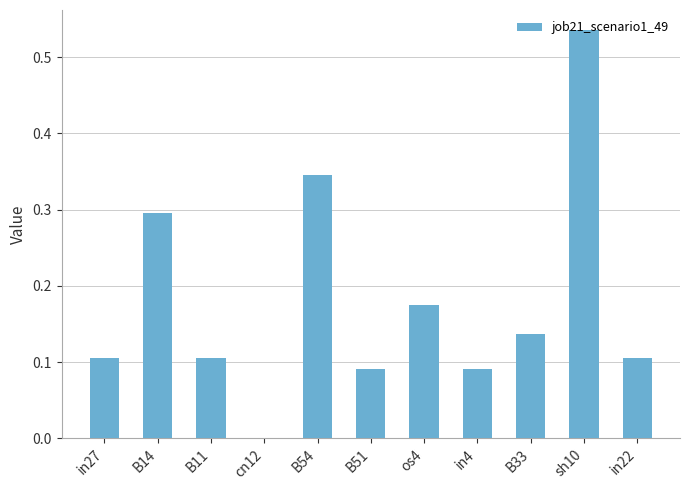

Where is the data nearest to the value 0?

cn12